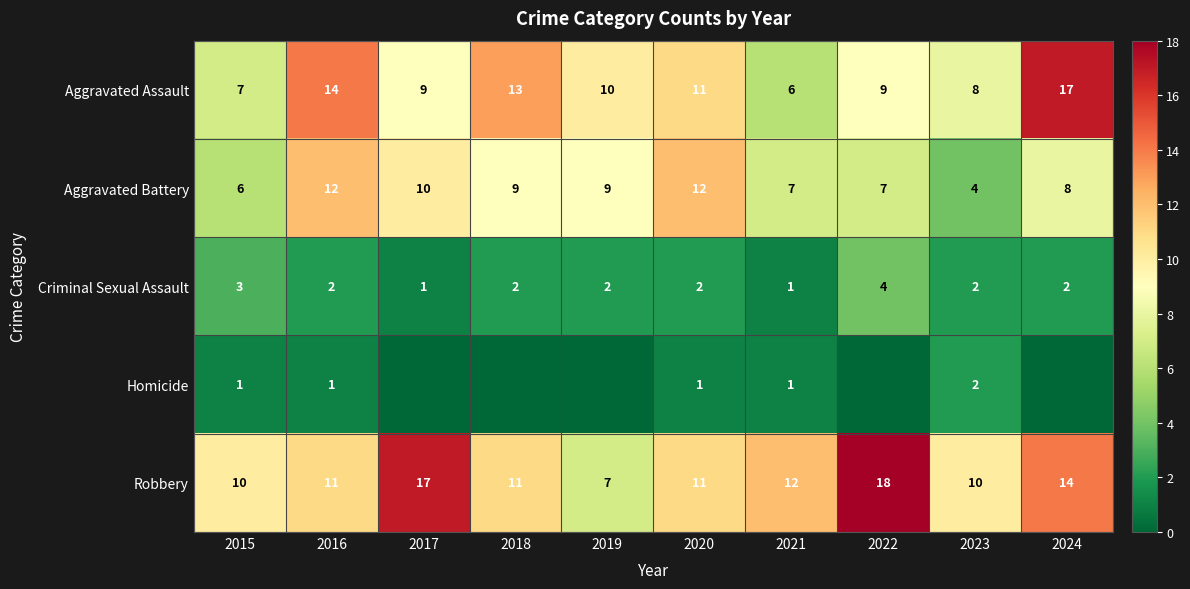

Is it true that Aggravated Battery equals 7 at 2021?

True